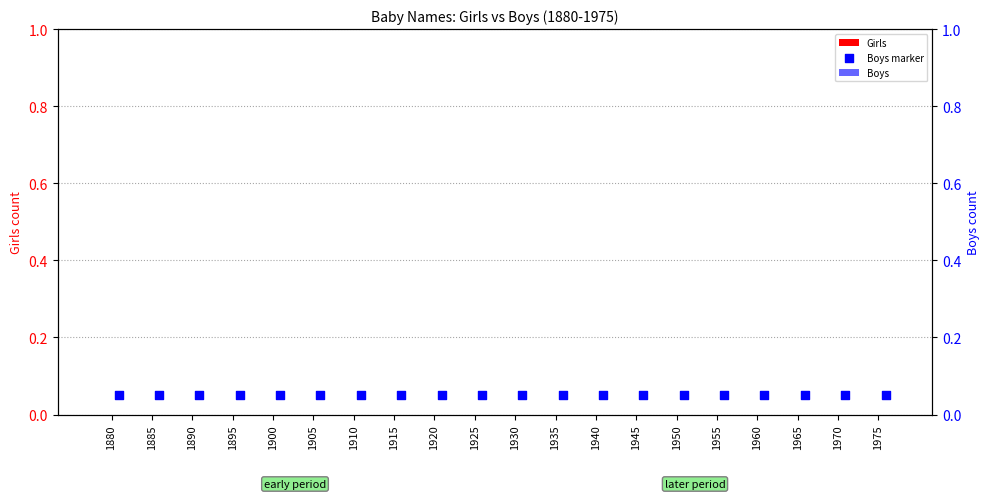

Which series reaches the minimum Y coordinate?

Girls